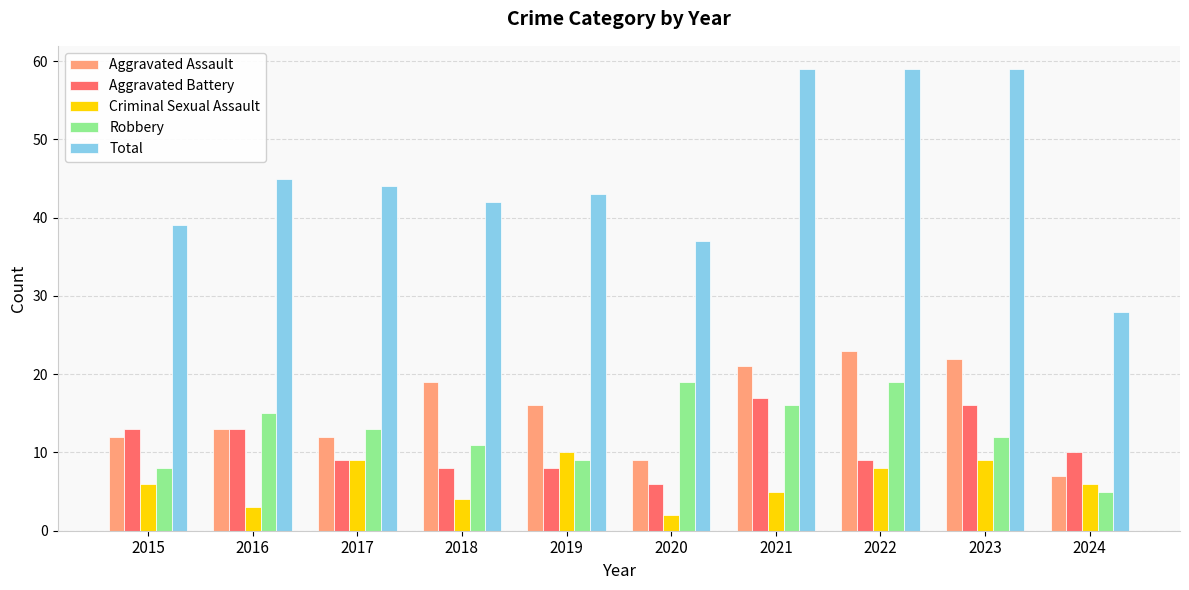

At which label does Total first exceed 44?

2016